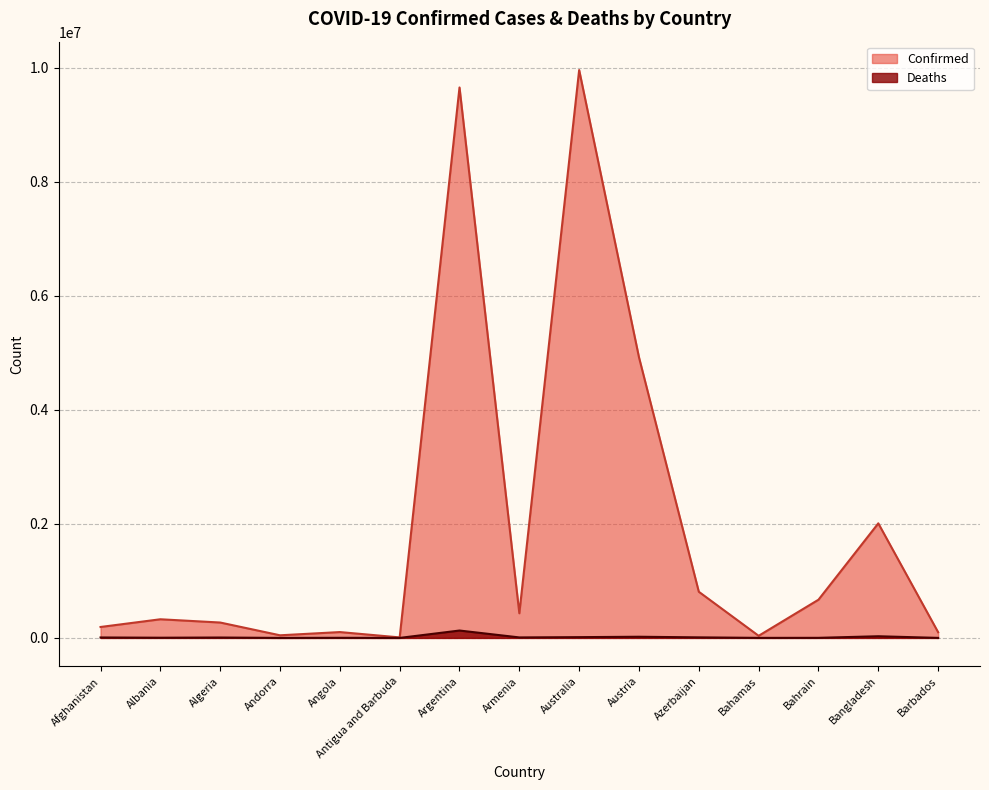

Between Albania and Algeria, which is larger?

Albania